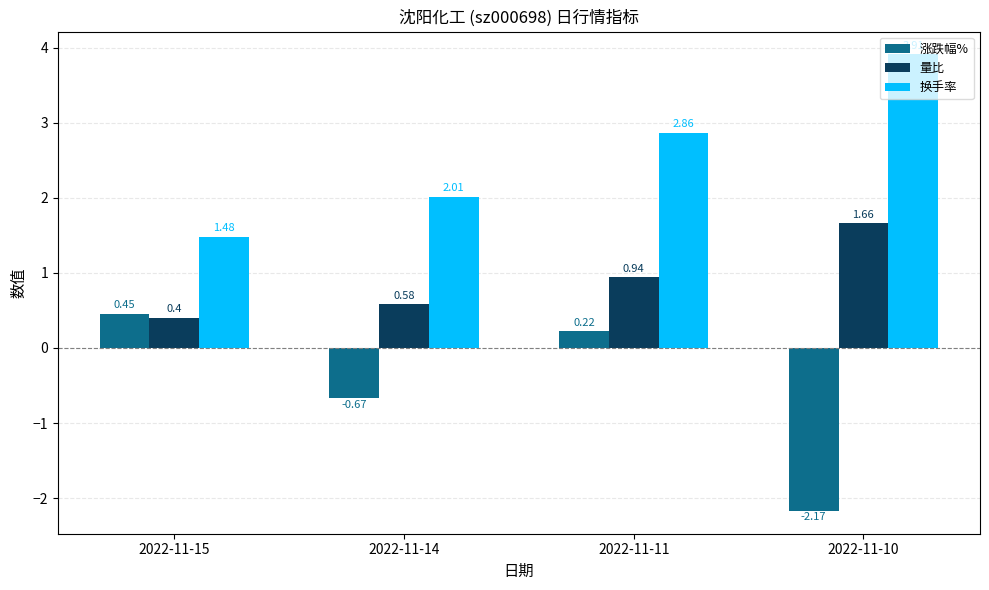

What are all the series names shown in the legend?

涨跌幅%, 量比, 换手率